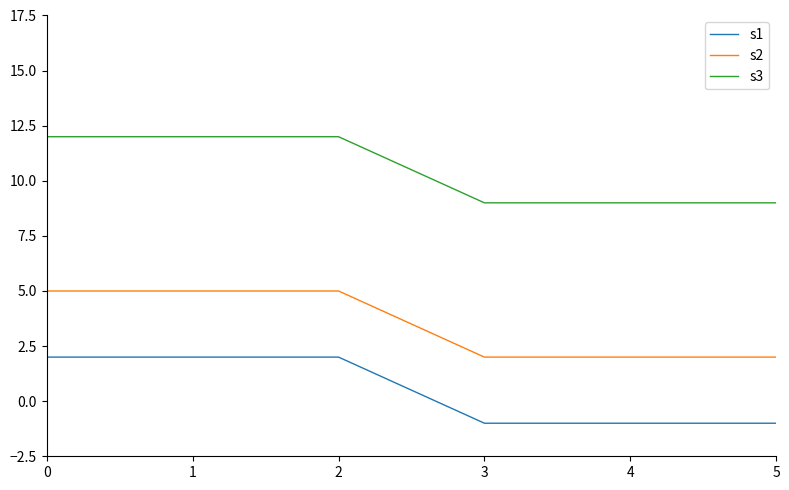

What is the difference between the maximum and minimum values in the s3 series?

3